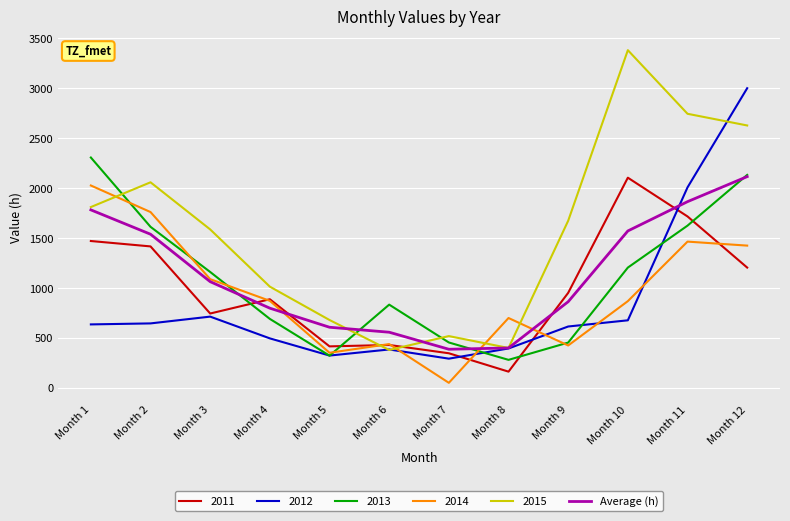

Which series has the largest total across all categories?

2015